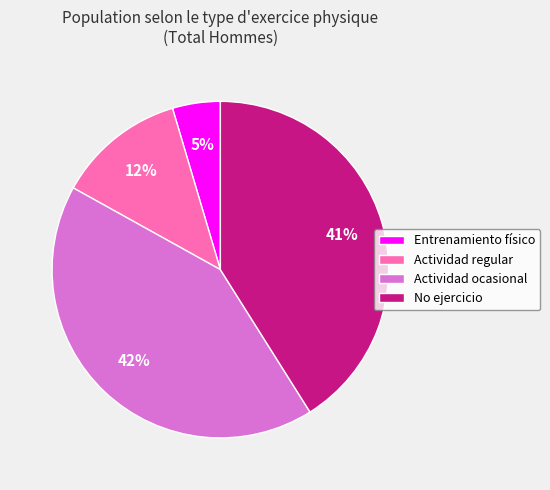

Is there any slice that represents more than half of the pie?

No